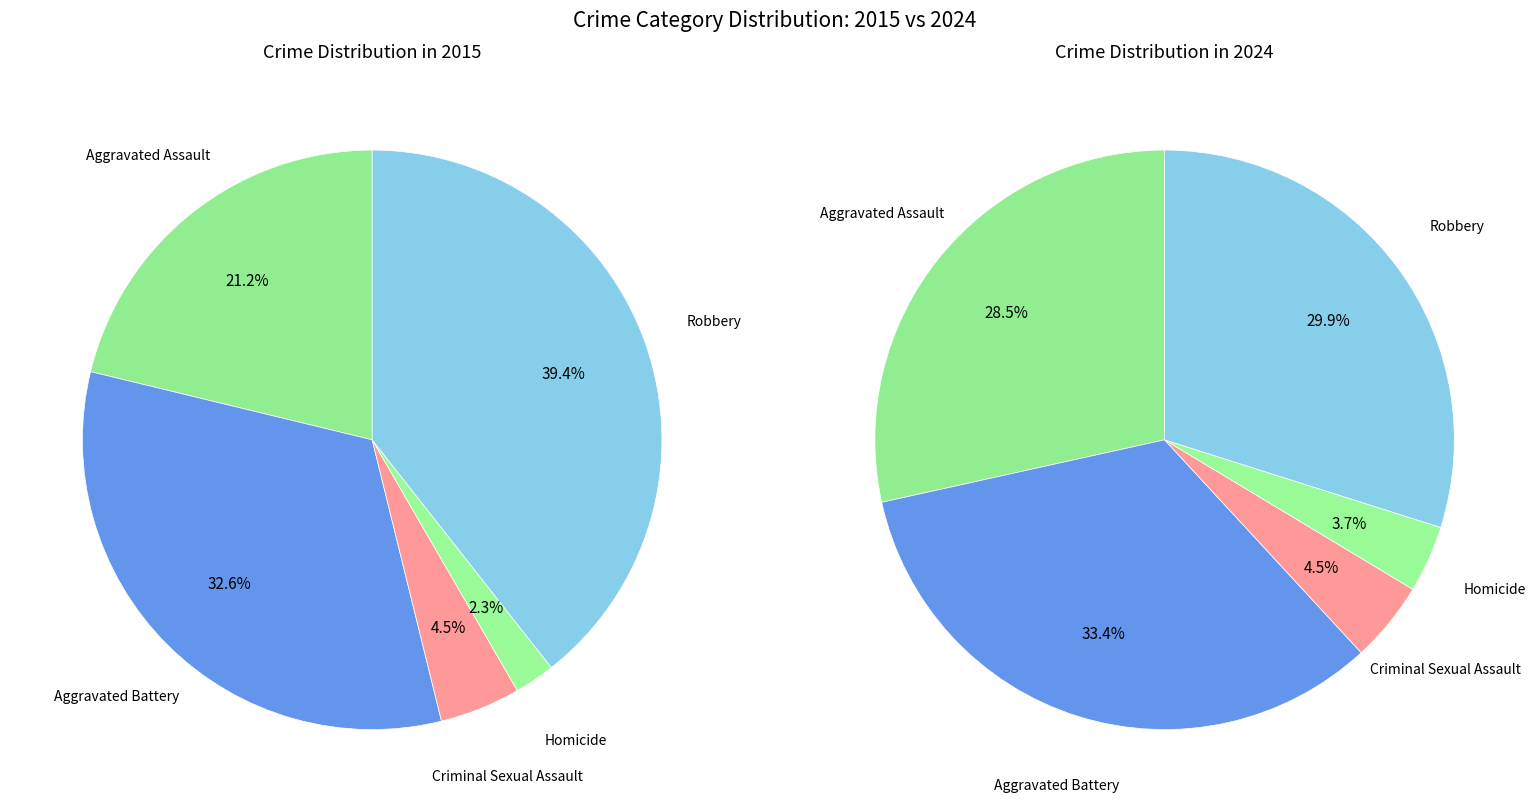

Which series has the largest range (max minus min)?

values_2015